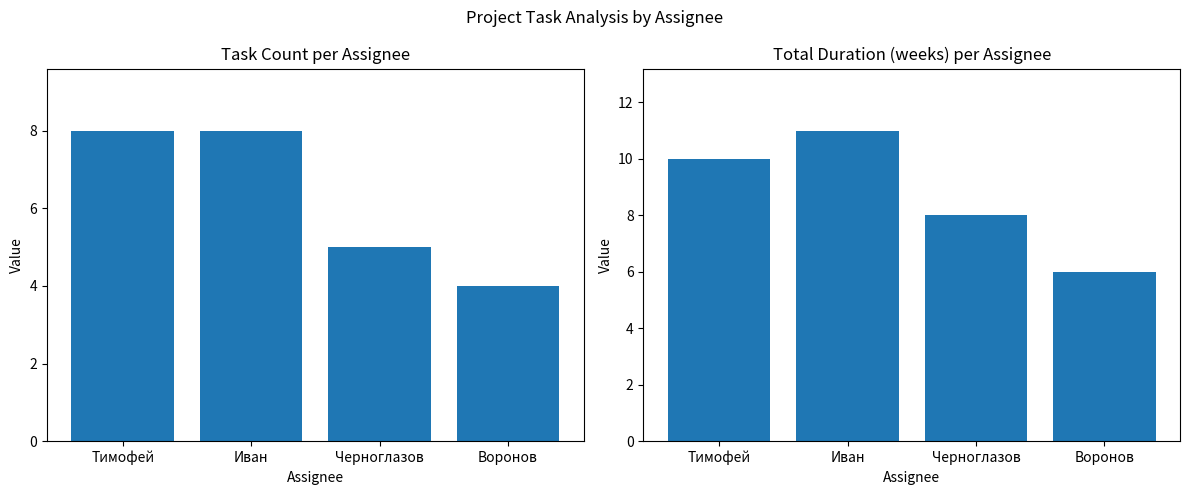

What is the sum of all Total Duration values?

35